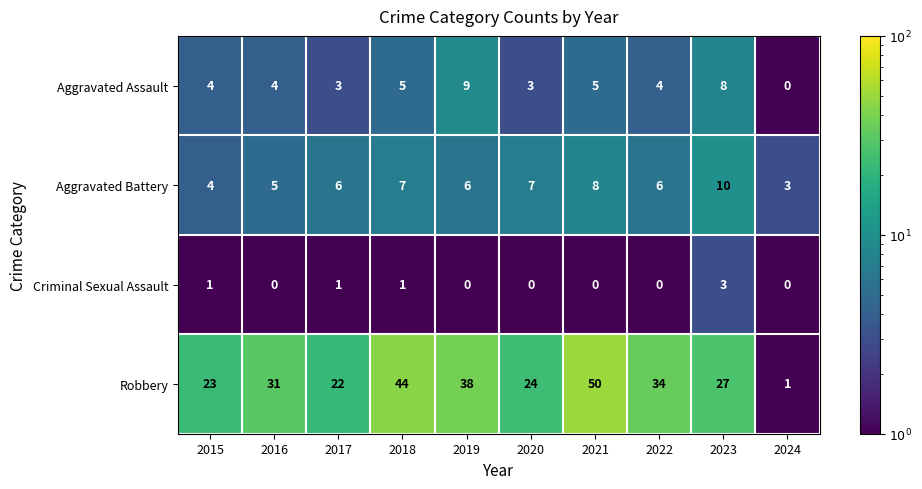

List the series in order of their peak value, lowest first.

Criminal Sexual Assault, Aggravated Assault, Aggravated Battery, Robbery